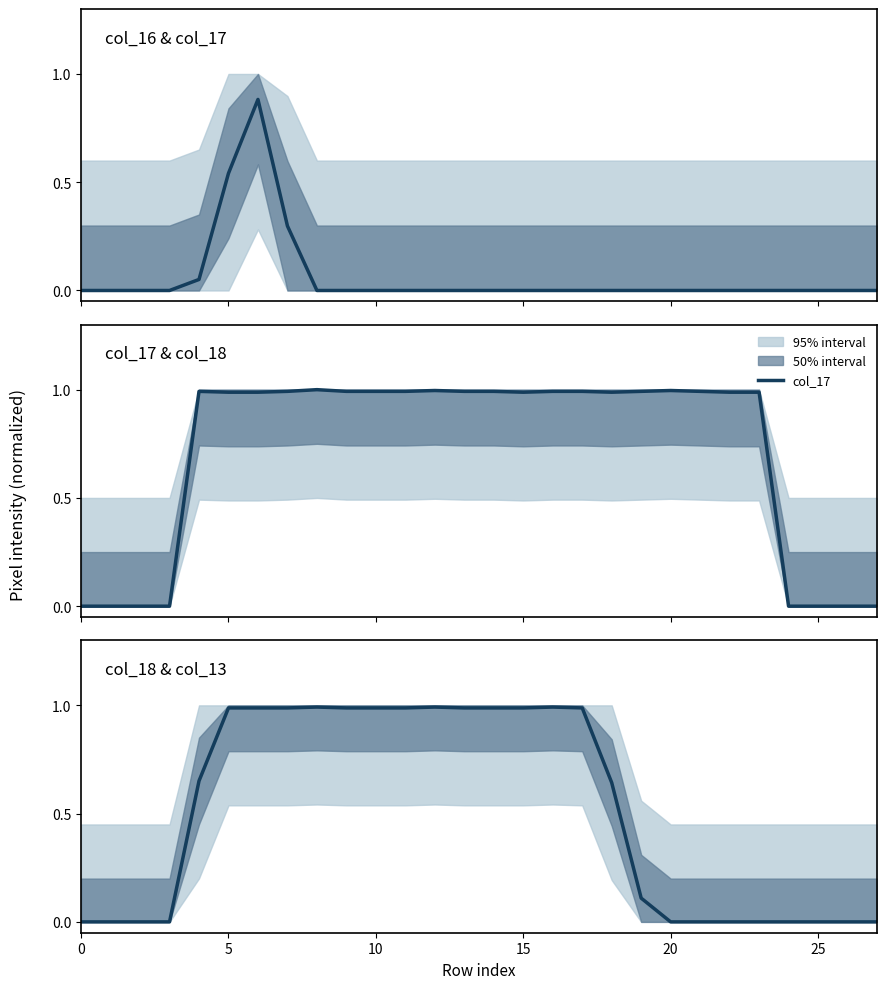

In col_16, how many points are higher than both neighbors (excluding endpoints)?

1